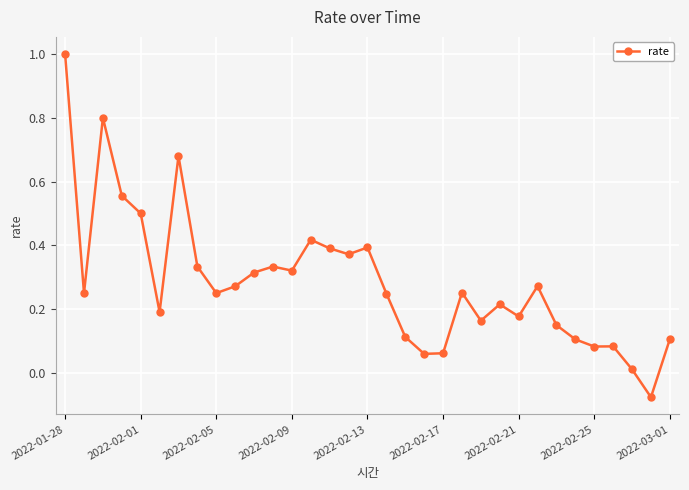

How many distinct data groups are displayed?

1